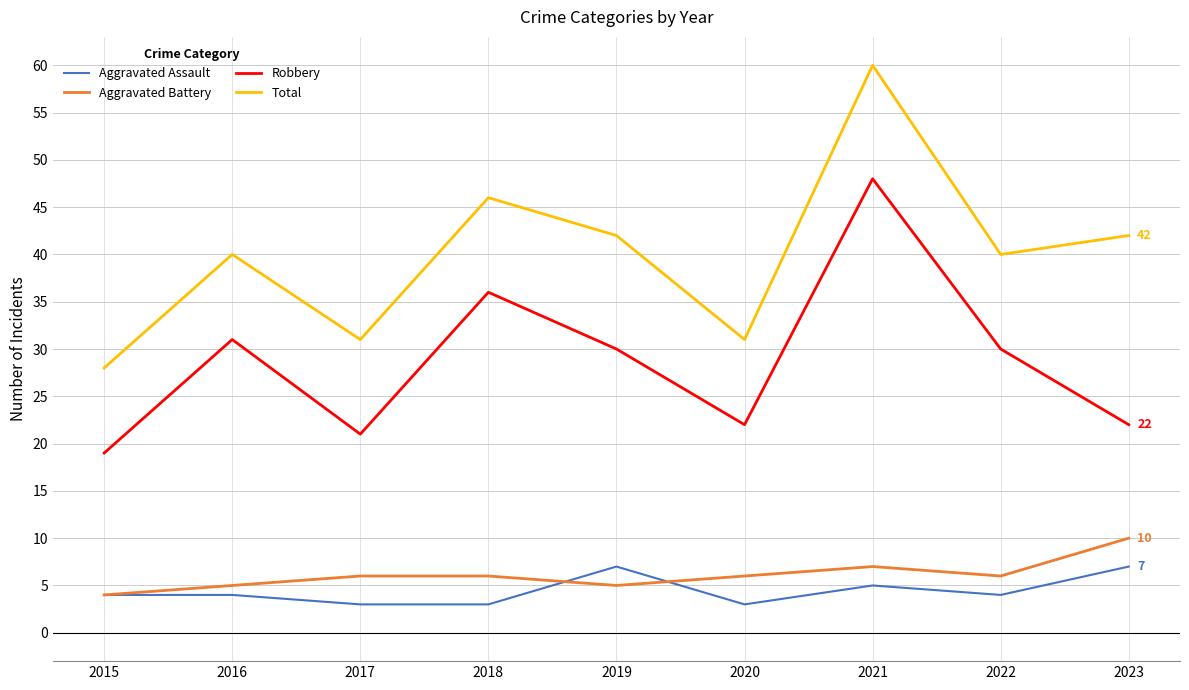

True or false: Robbery and Aggravated Battery cross at least once.

False